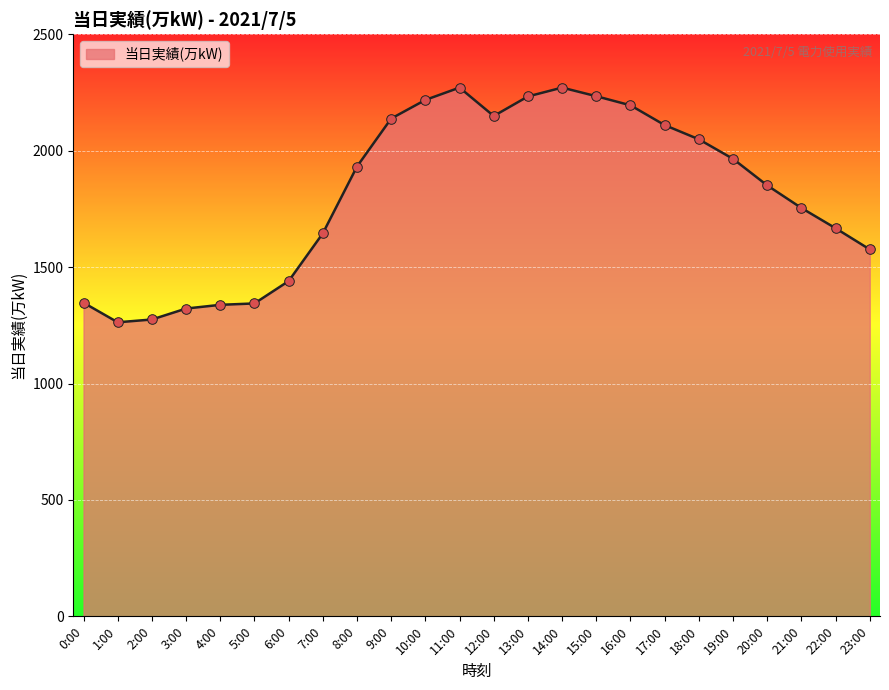

Which has a higher value, 1:00 or 20:00?

20:00